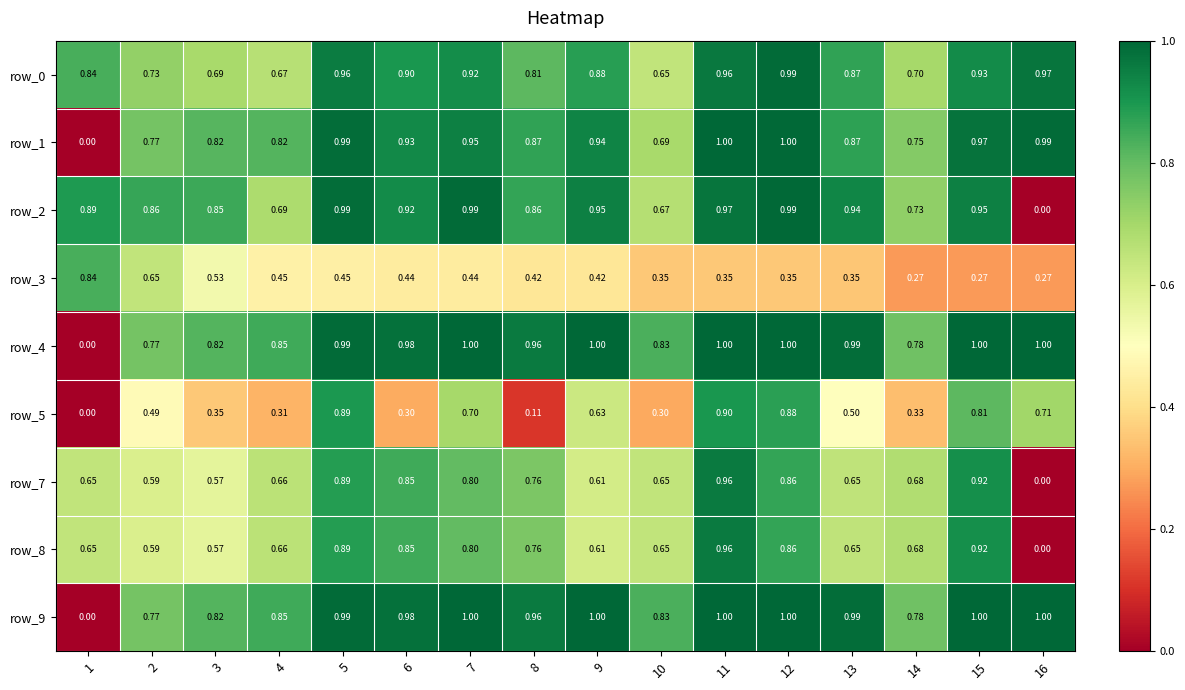

What is the sum of all row_1 values?

13.4